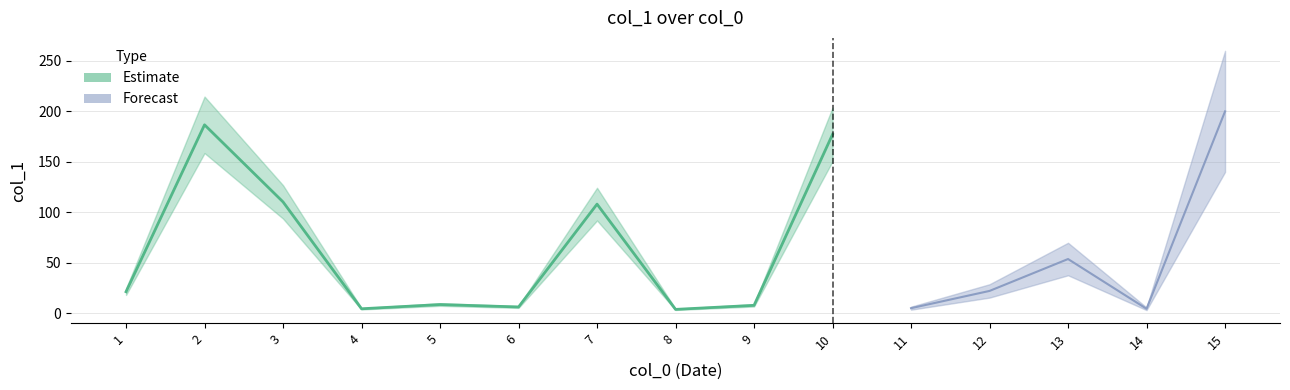

What is the change in value from 11 to 15?

+195.0